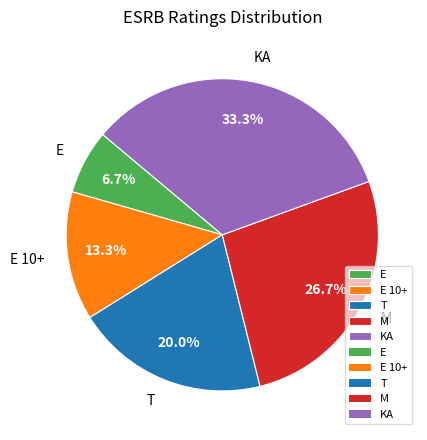

Count the number of slices in the pie.

5